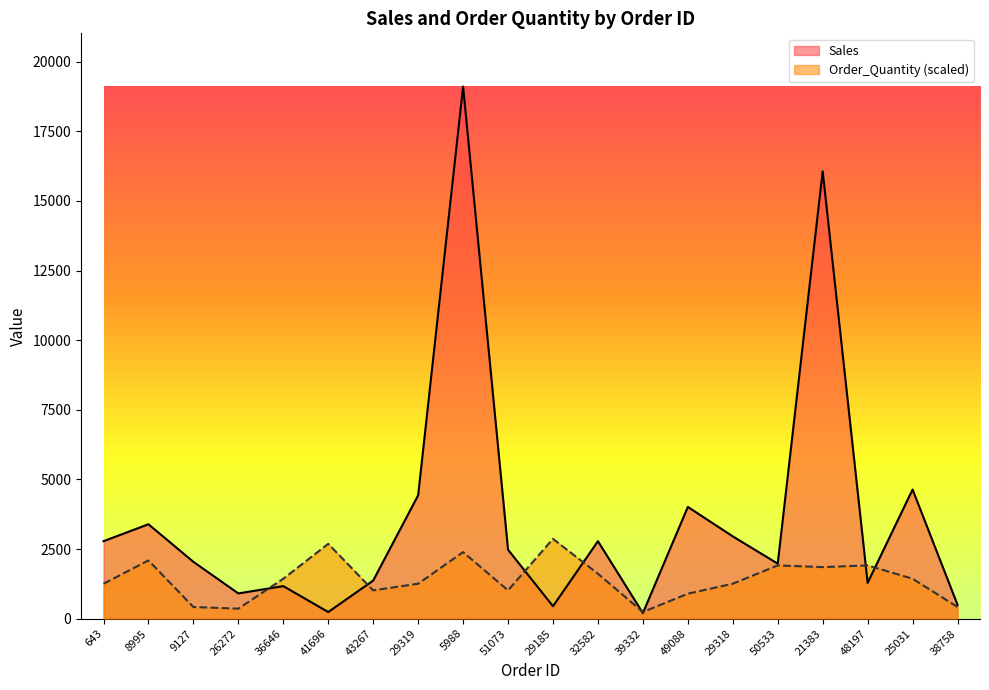

What is the value of the Sales point at the 2nd from the left?

3389.9